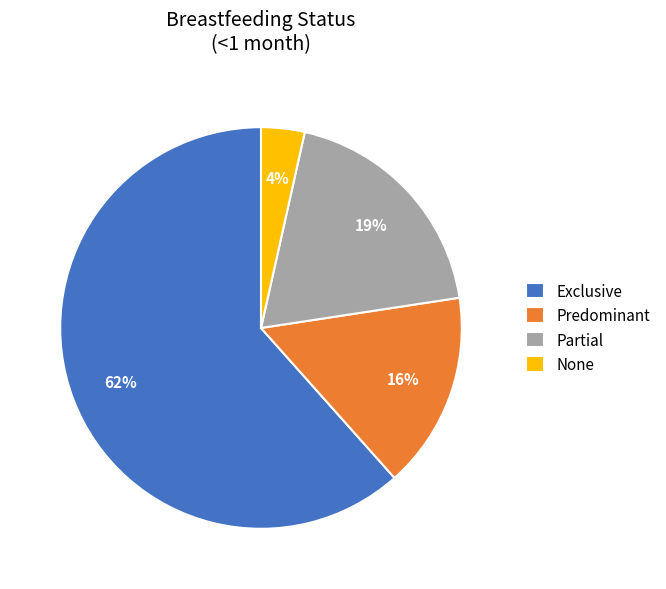

Between Exclusive and None, which is larger?

Exclusive